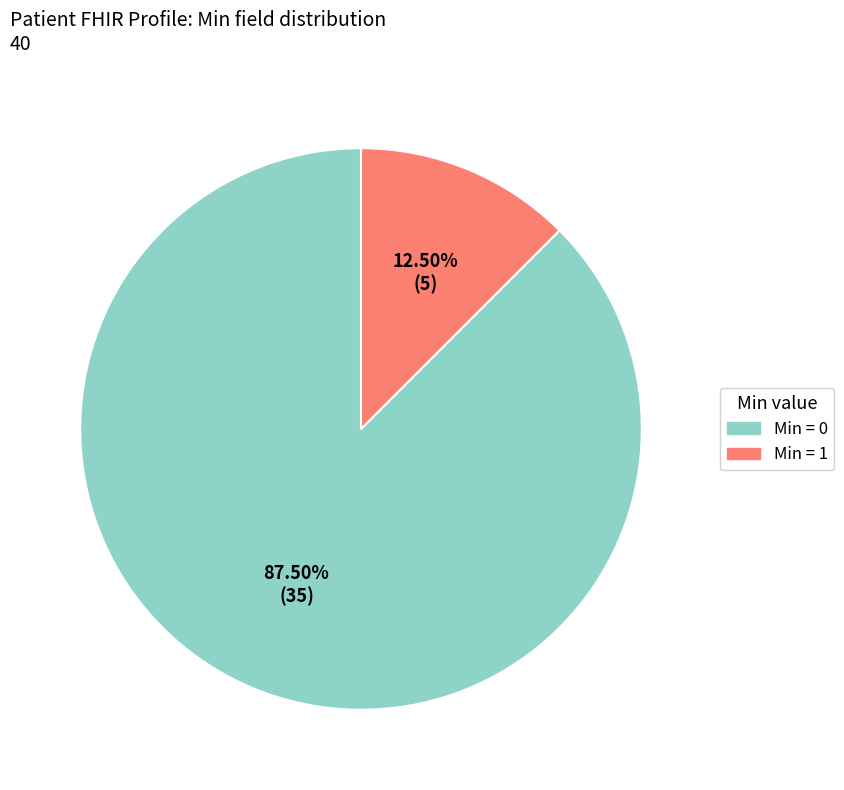

Is there any slice that represents more than half of the pie?

Yes